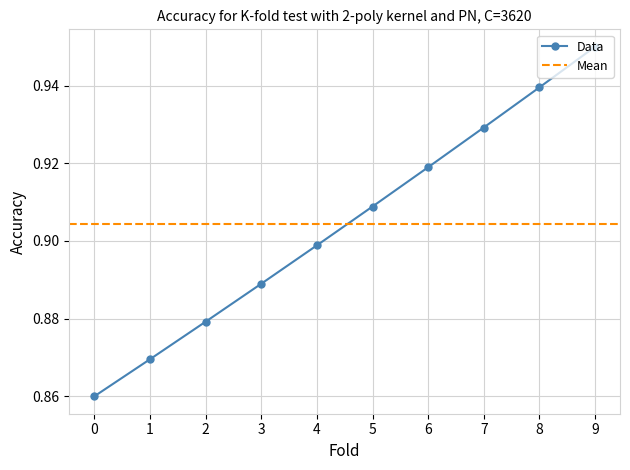

Count the values in the range 0 to 1.

10